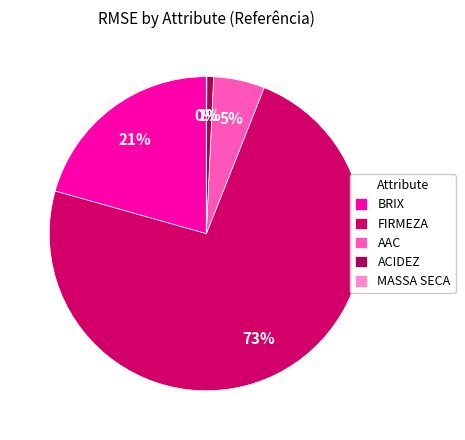

To the nearest percent, what is the average slice percentage?

20%